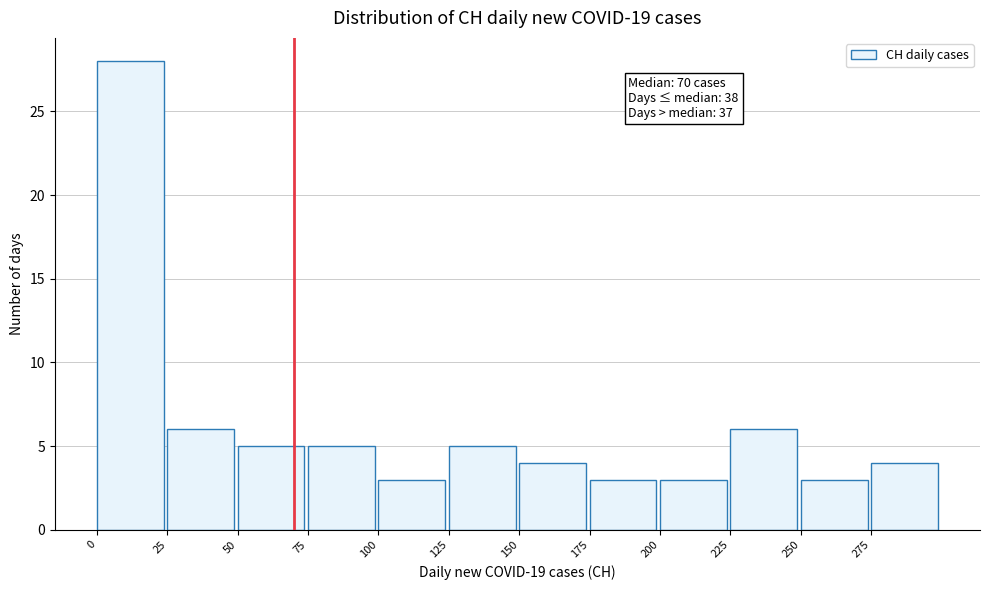

Over which range of the x-axis is the bar tallest?

0 to 25